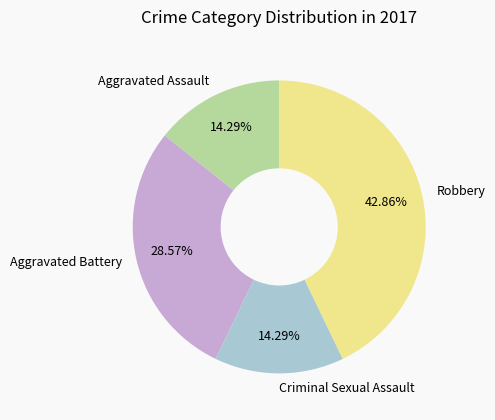

Does Aggravated Battery account for over 50% of the chart?

No